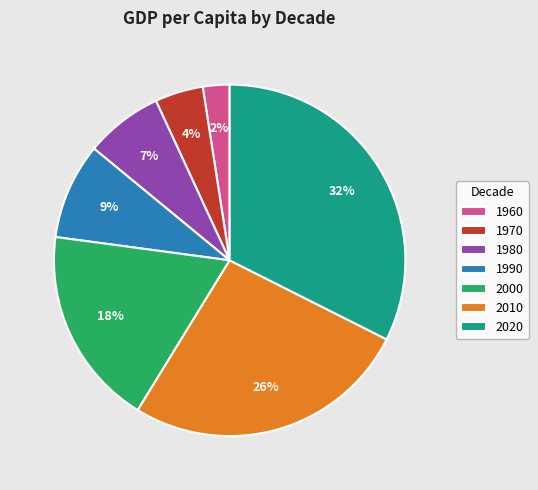

Count the number of slices in the pie.

7